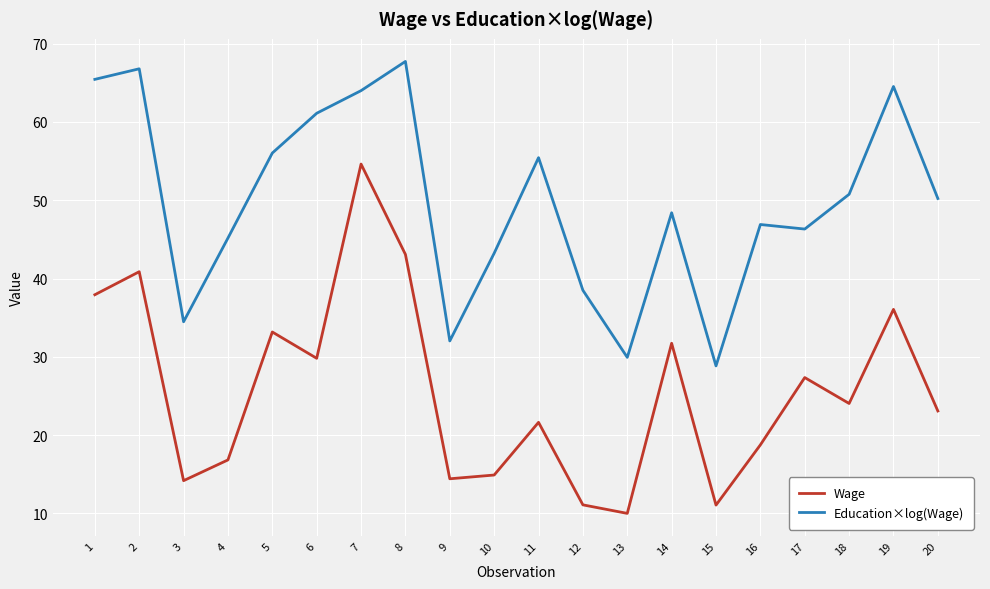

Rank the series by their maximum value, from lowest to highest.

Wage, Education×log(Wage)